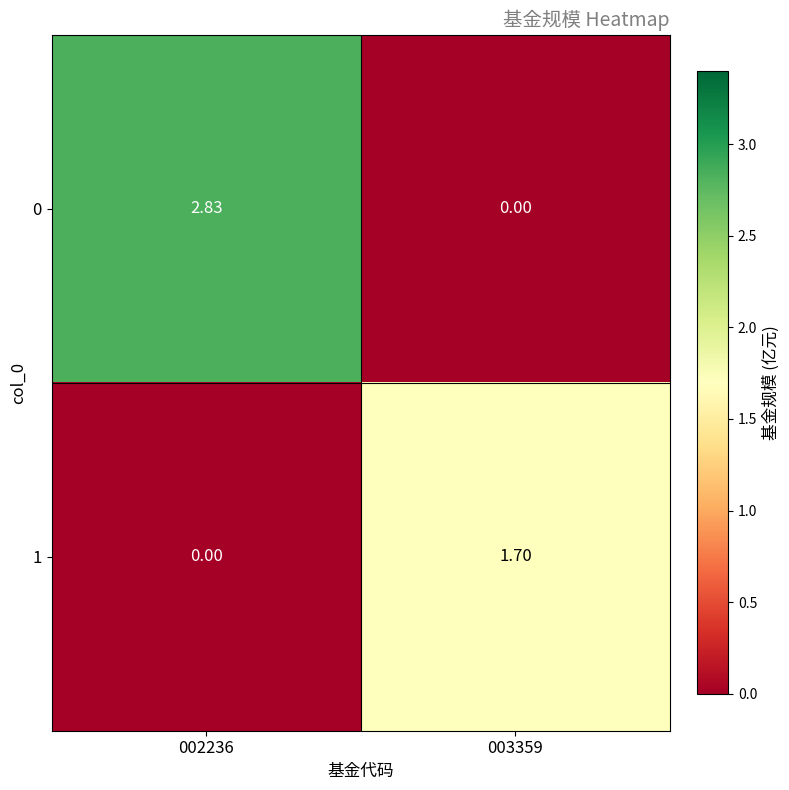

Is the value of 1 at 002236 greater than the value of 0 at 002236?

No